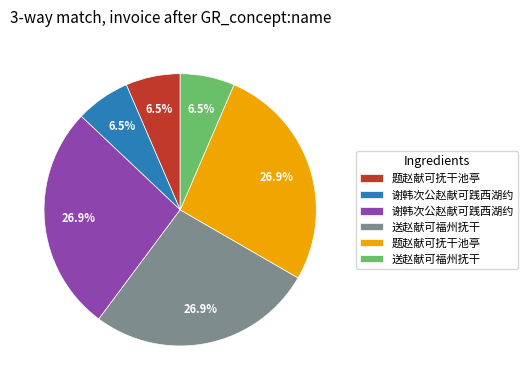

Is there a majority slice in this chart?

No